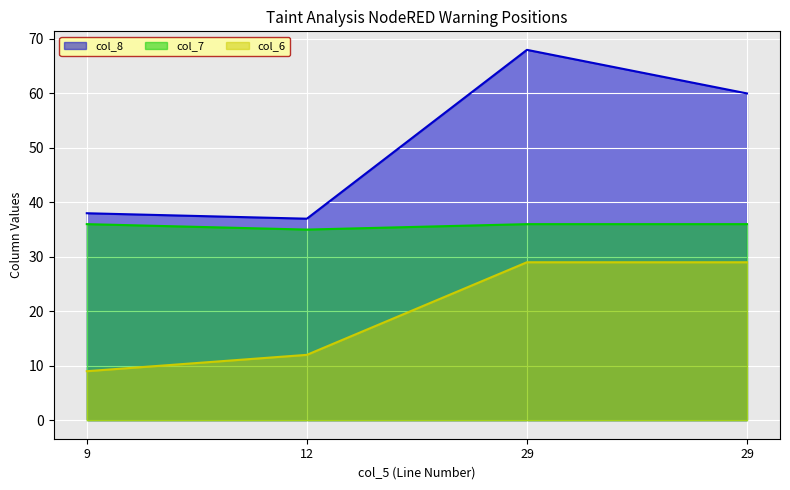

Which series changed the most between 9 and 12?

col_6